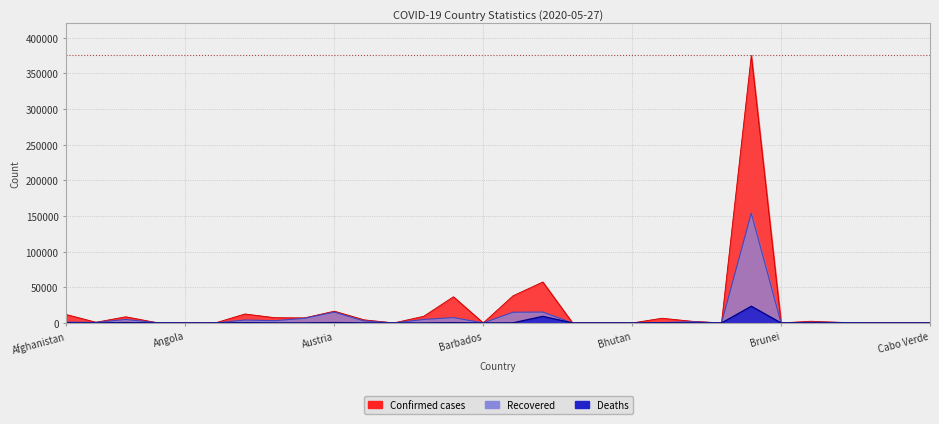

What is the total value across all series at Antigua and Barbuda?

47